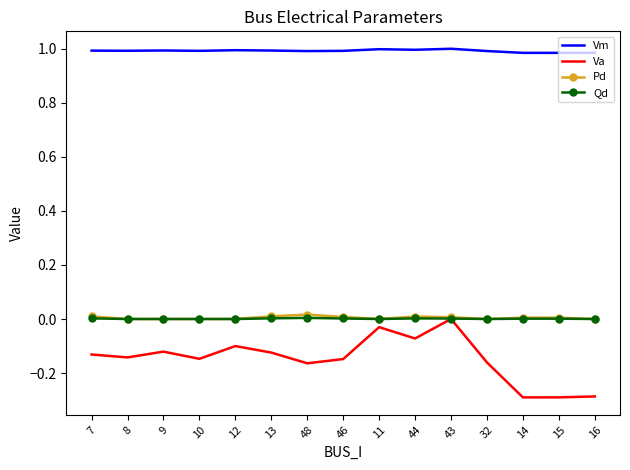

True or false: Vm and Va cross at least once.

False